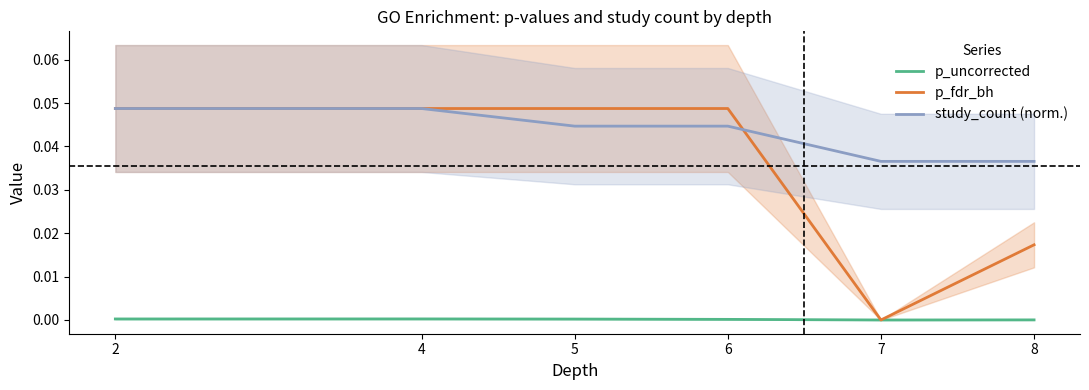

The value of p_fdr_bh at 8 is 0.0. True or false?

True